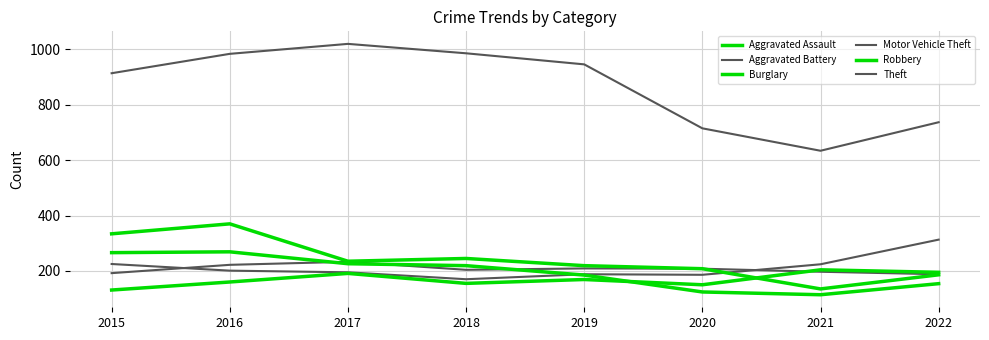

At which label does Robbery reach its minimum?

2021